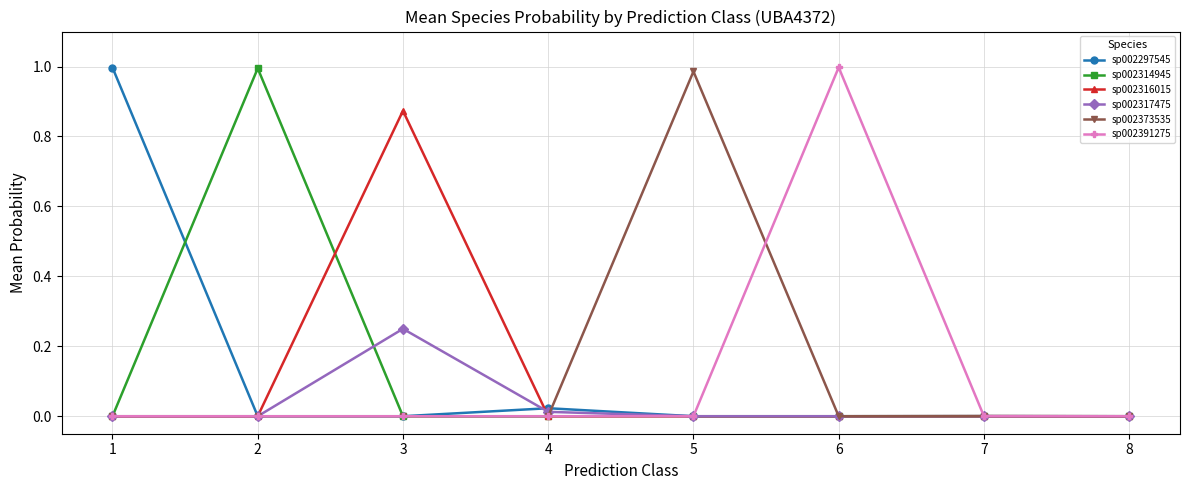

Is it true that sp002314945 equals 0.0 at 1?

True